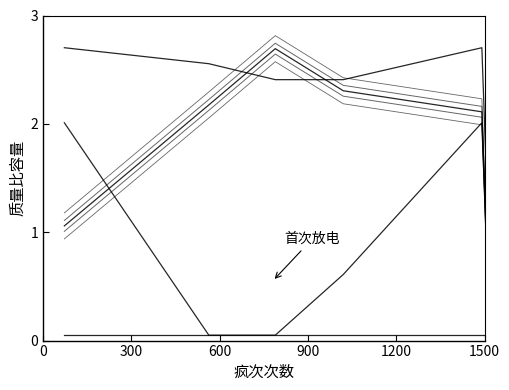

True or false: col_4 has more than 0 interior local peaks.

True